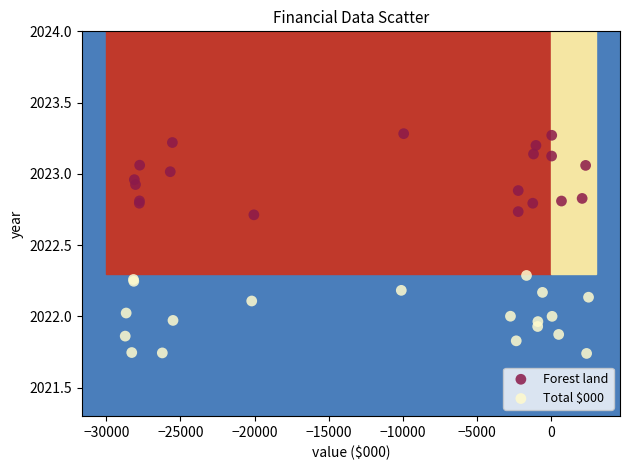

Which series contains the highest Y value?

Forest land